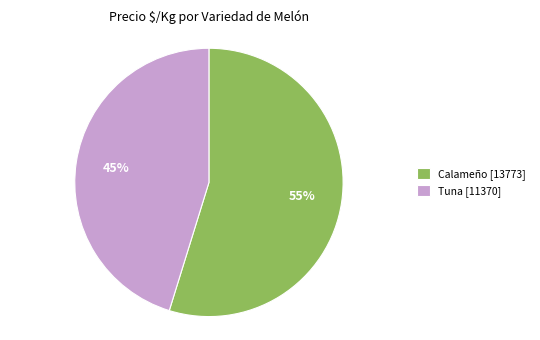

Is it true that Tuna [11370] is 56% of the pie?

False